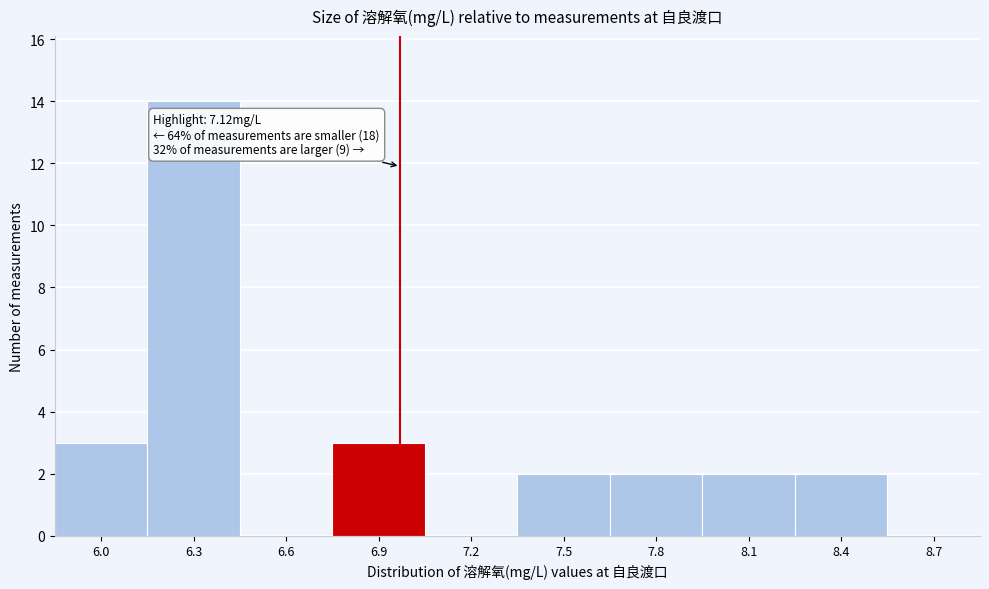

Reading left to right, extract all data points from this chart.

6.0=3	6.3=14	6.6=0	6.9=3	7.2=0	7.5=2	7.8=2	8.1=2	8.4=2	8.7=0